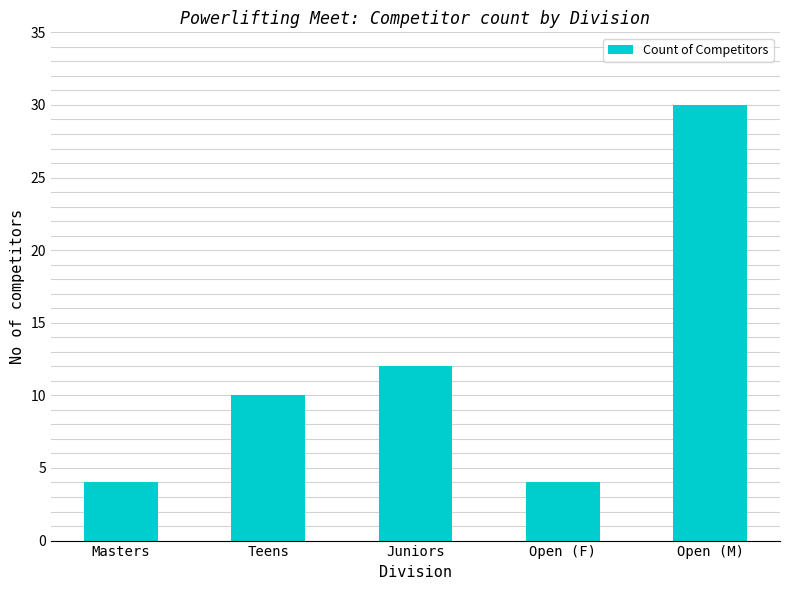

Are the bars horizontal?

No